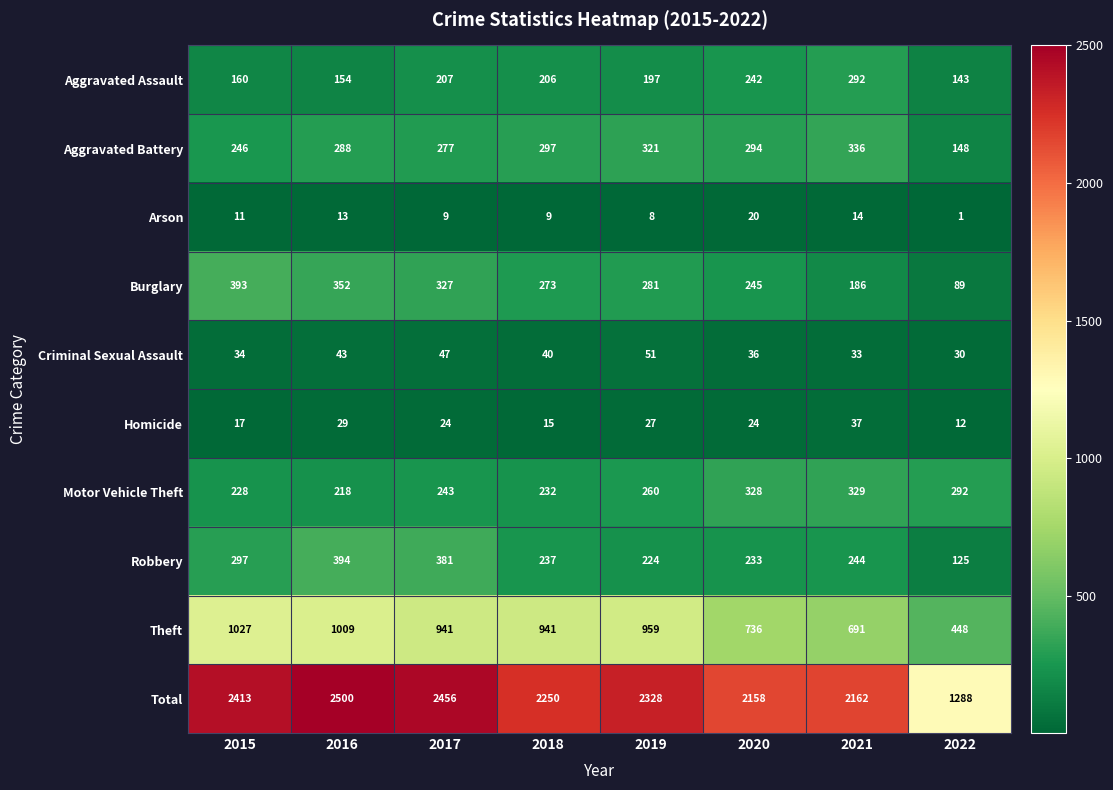

What is the spread (max minus min) of values at 2022?

1287